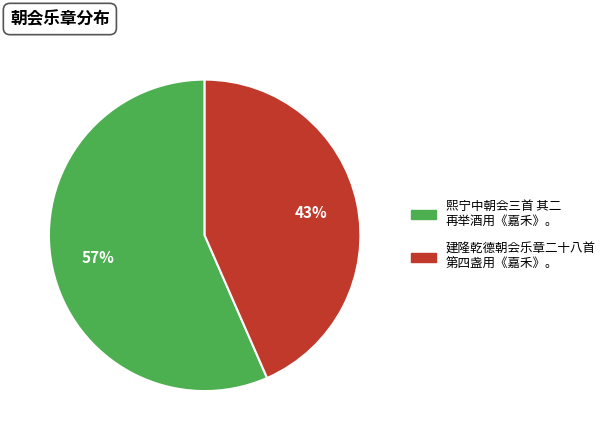

Is it true that 建隆乾德朝会乐章二十八首 第四盏用《嘉禾》。 is 43% of the pie?

True